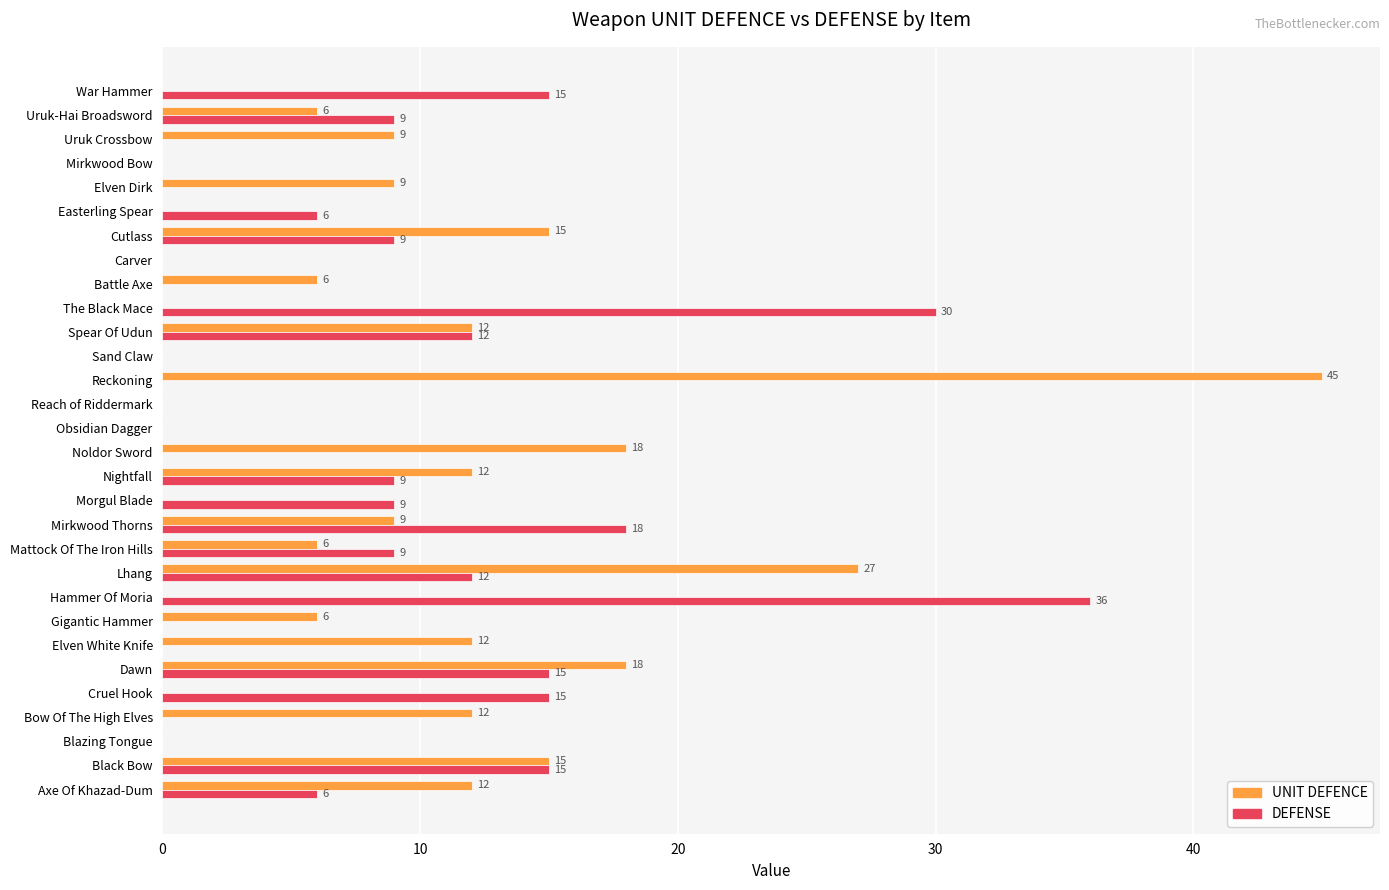

Which series has the largest total across all categories?

UNIT DEFENCE